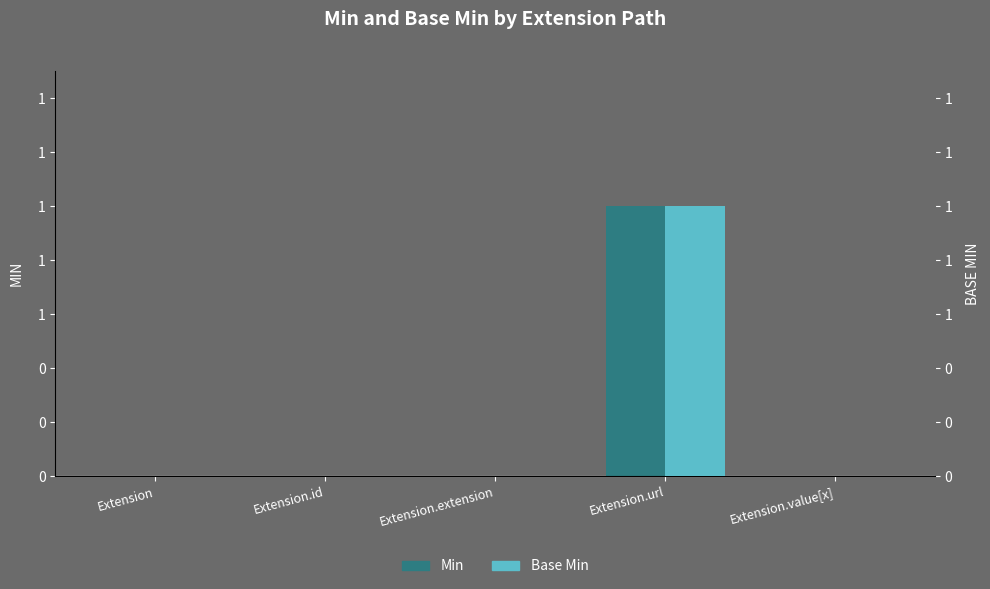

What position from the left is Extension?

1